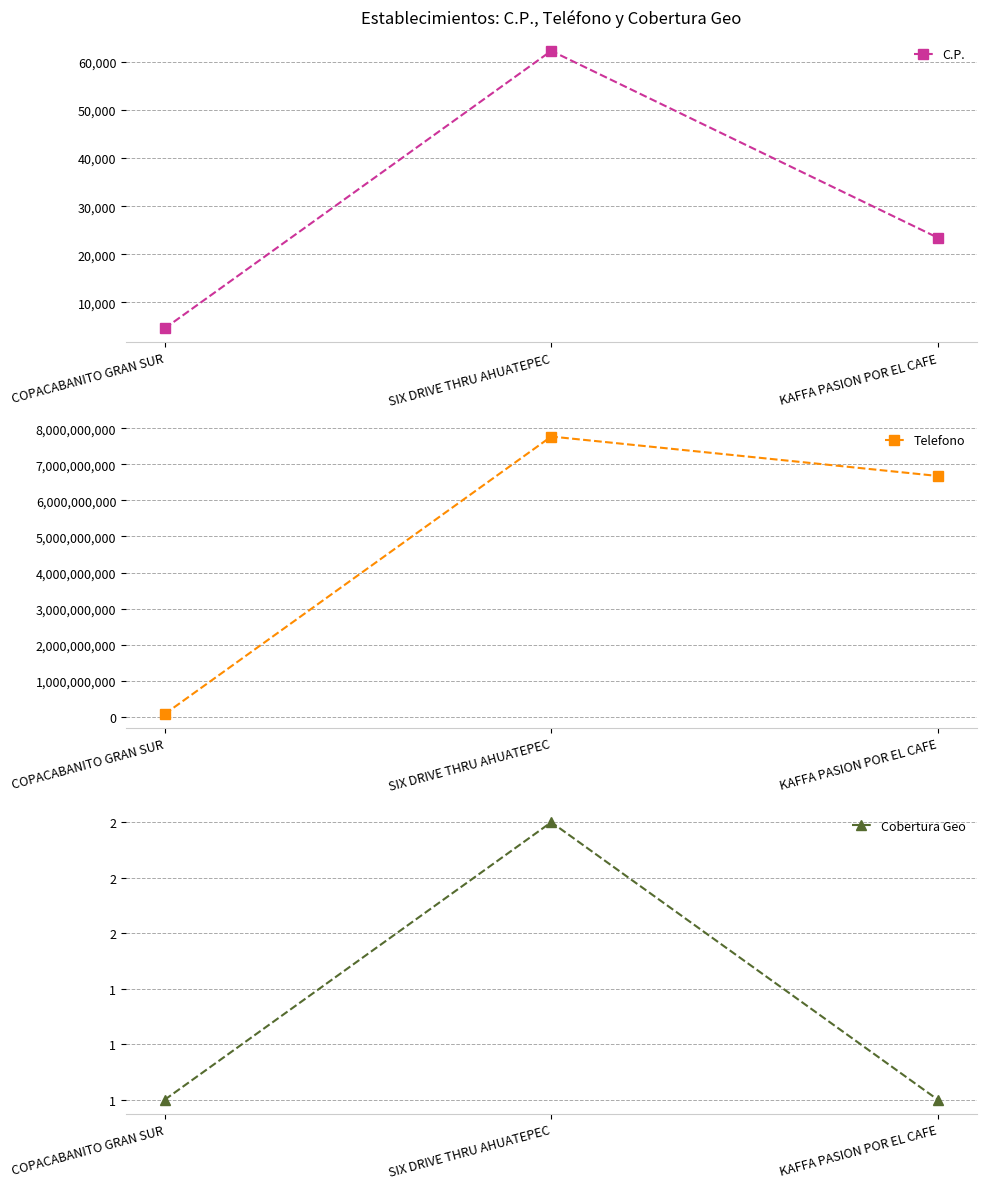

Which label corresponds to the smallest value in the chart?

COPACABANITO GRAN SUR